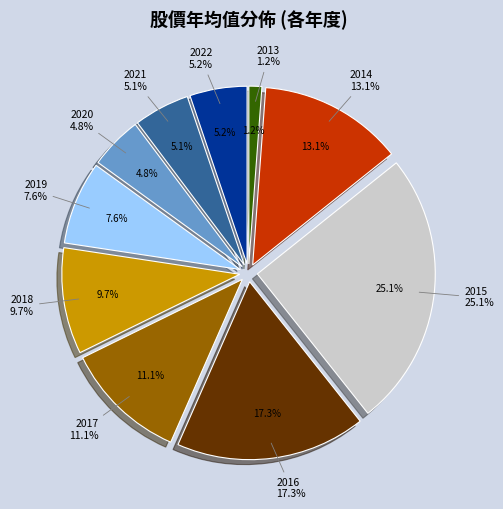

What percentage is the 2014 slice, to the nearest percent?

13%